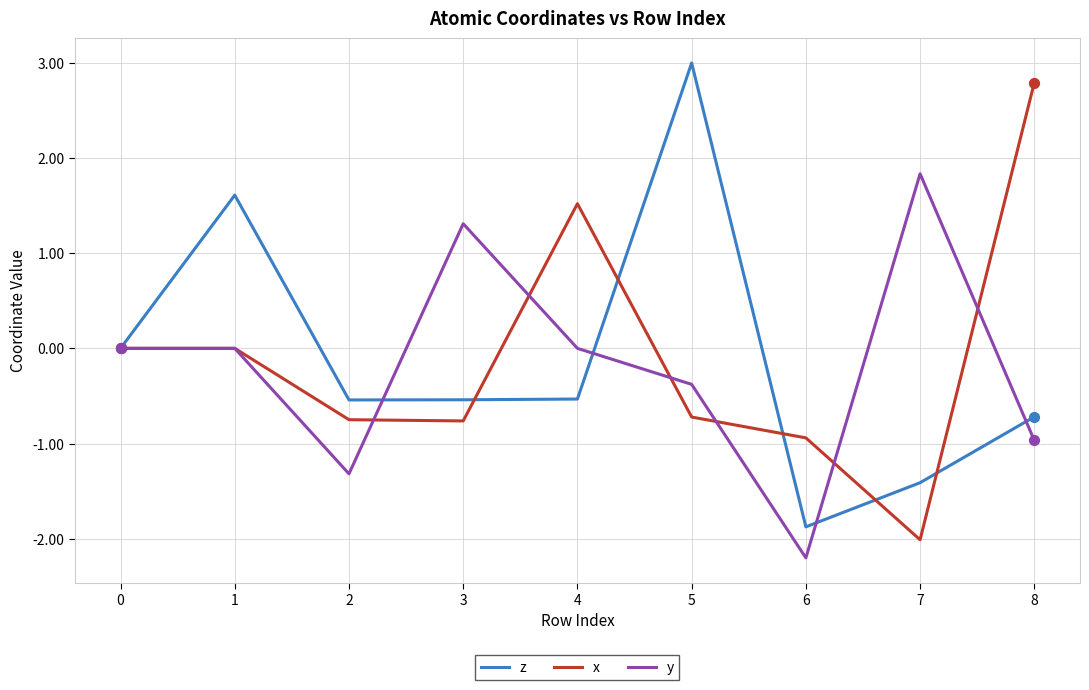

What is the total value across all series at 6?

-5.0